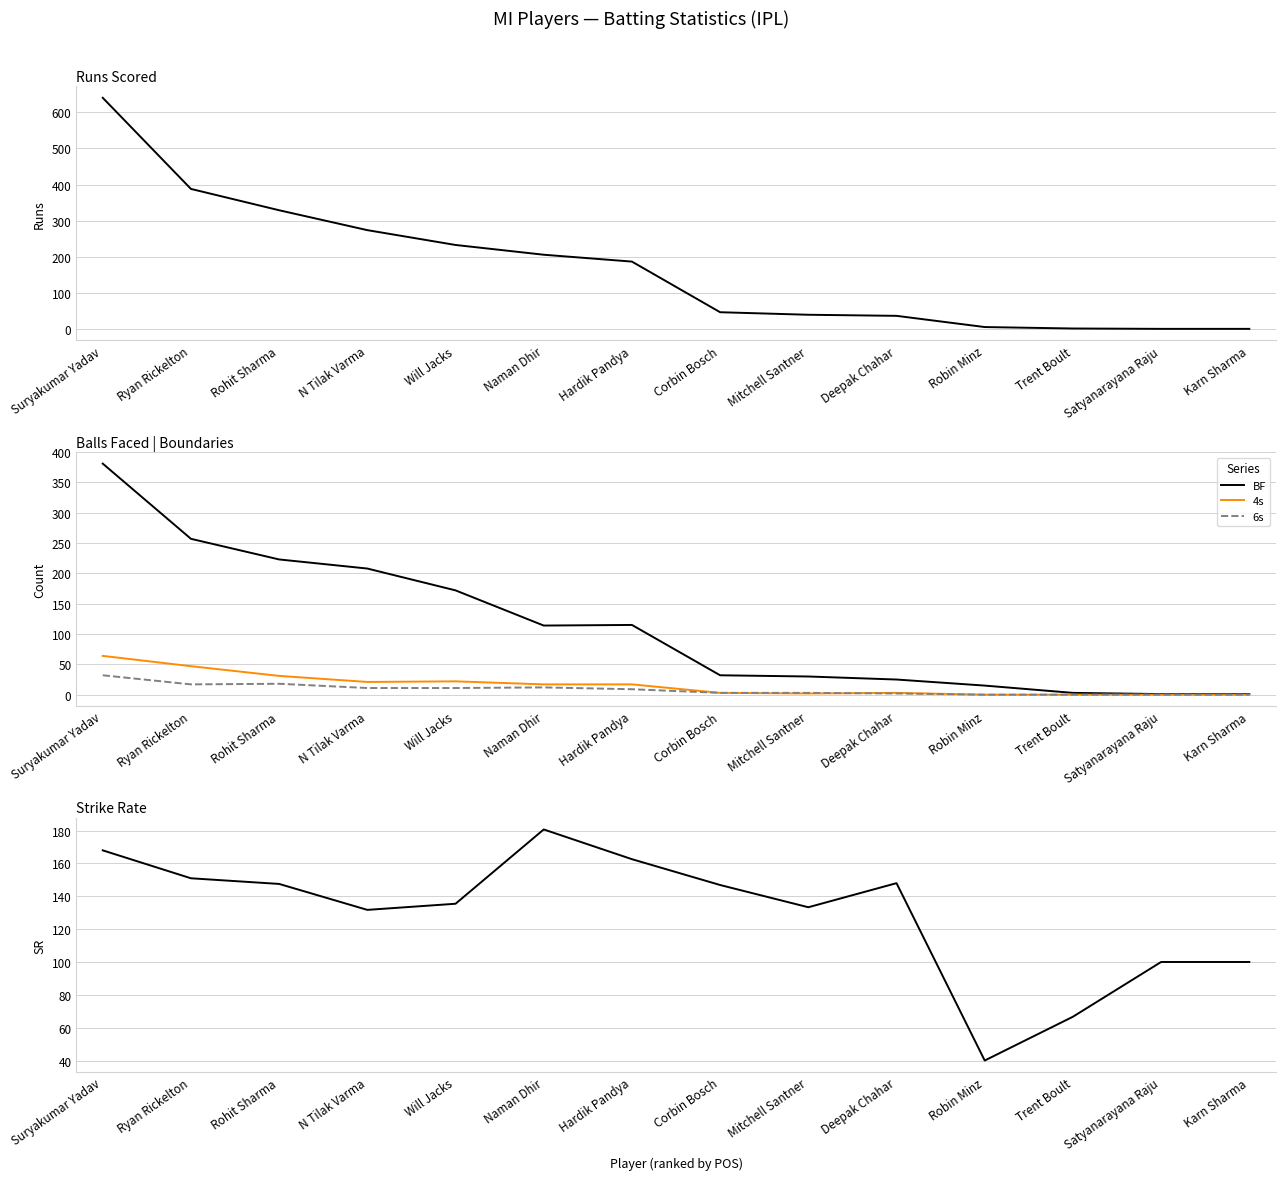

What is the difference between the highest and lowest values at Corbin Bosch?

143.9